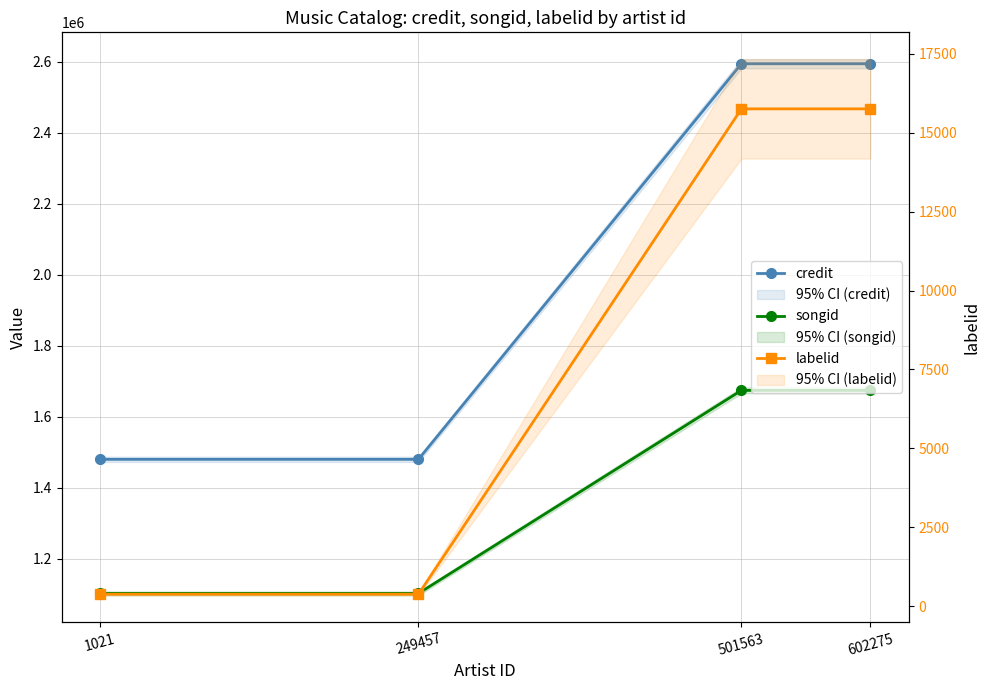

What are all the series names shown in the legend?

credit, songid, labelid